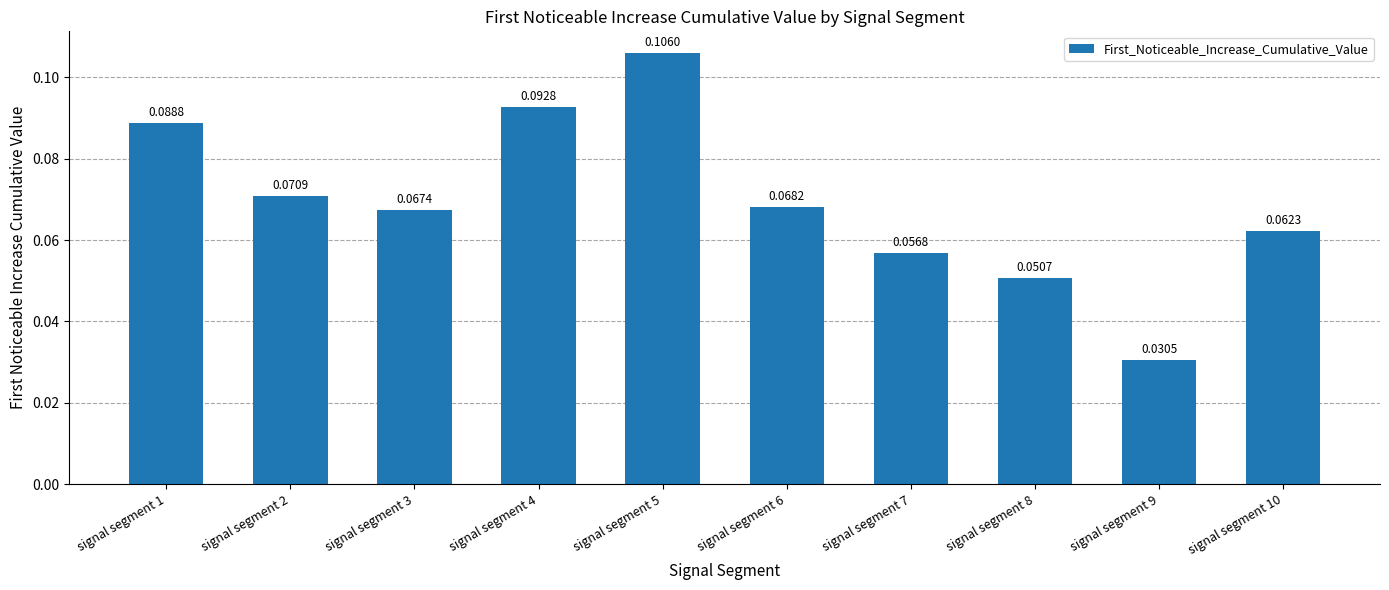

List the labels in order of value, smallest first.

signal segment 9, signal segment 8, signal segment 7, signal segment 10, signal segment 3, signal segment 6, signal segment 2, signal segment 1, signal segment 4, signal segment 5